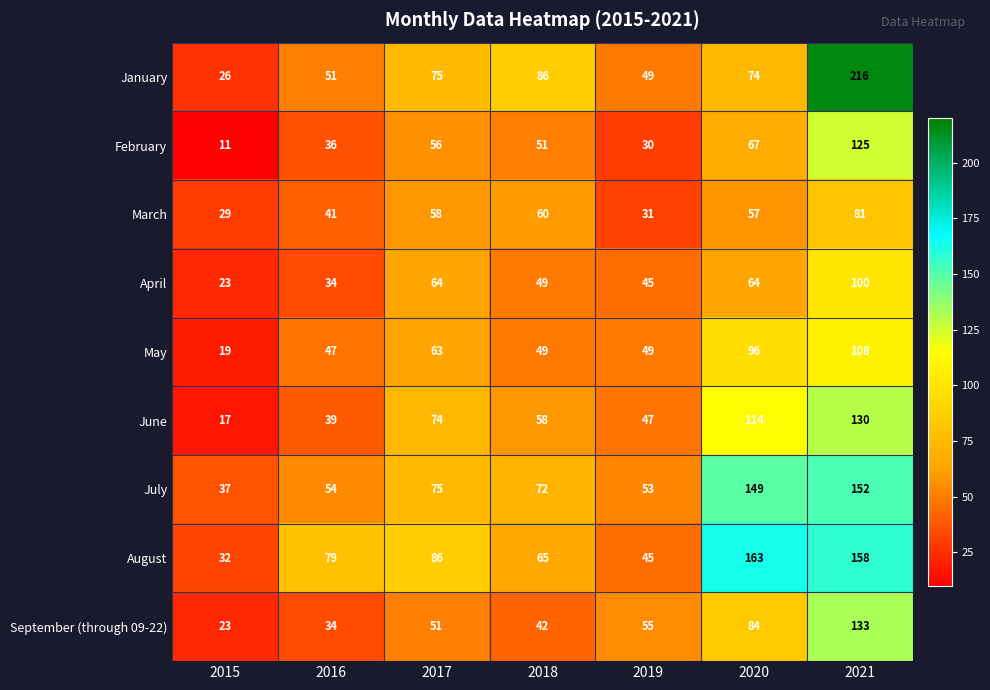

Rank the series by their maximum value, from highest to lowest.

January, August, July, September (through 09-22), June, February, May, April, March